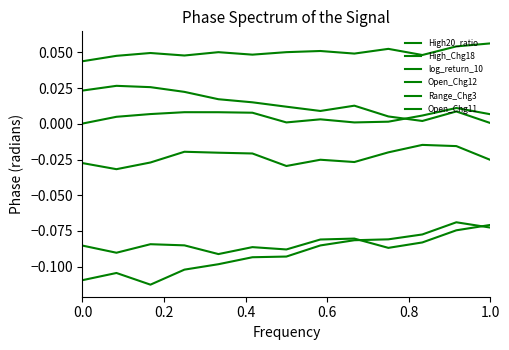

In High20_ratio, how many points are higher than both neighbors (excluding endpoints)?

4